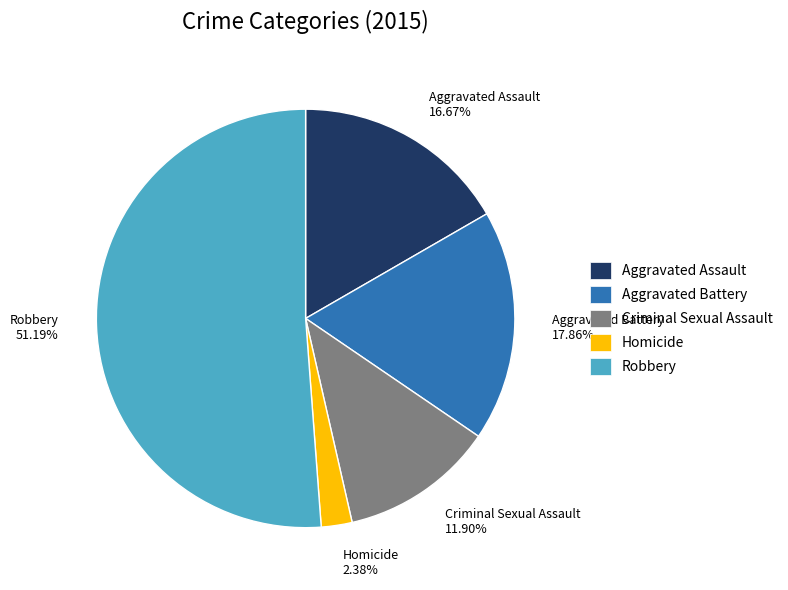

Which has a higher value, Criminal Sexual Assault or Homicide?

Criminal Sexual Assault